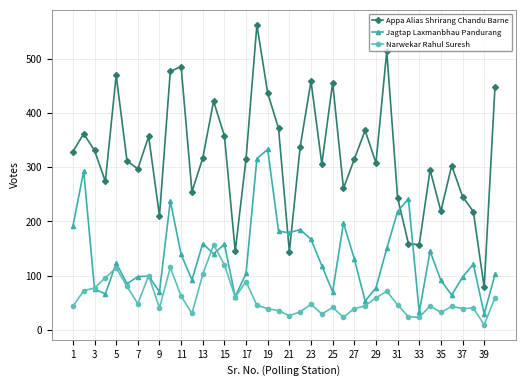

How many data points in Appa Alias Shrirang Chandu Barne are less than 316?

20